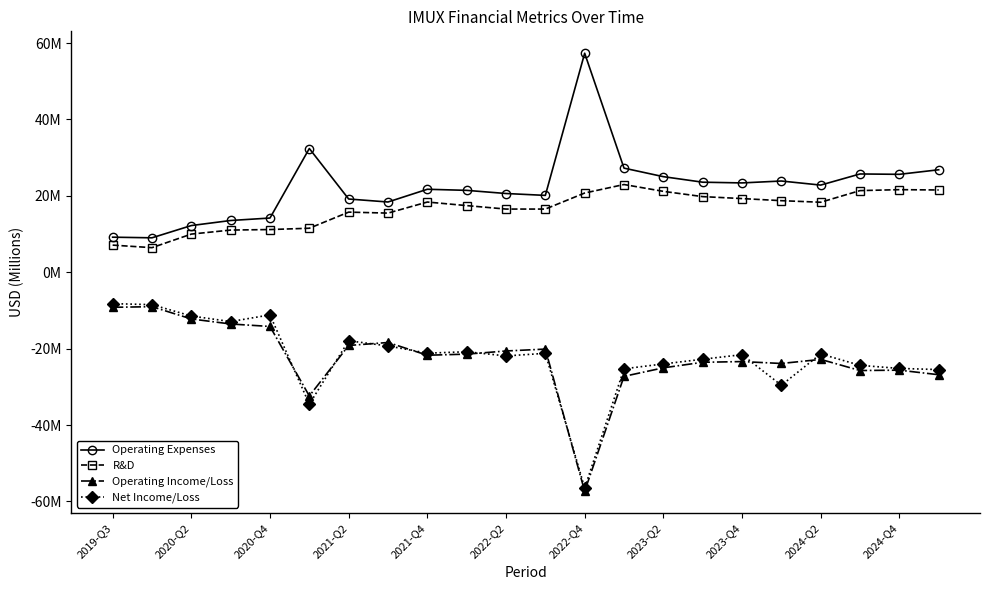

True or false: Operating Income/Loss has more than 1 interior local peaks.

True